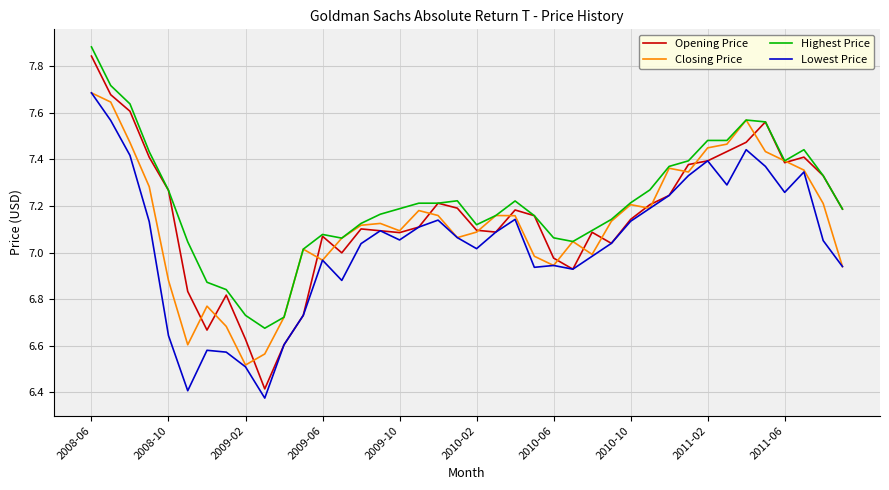

Which series has the widest spread of values?

Opening Price